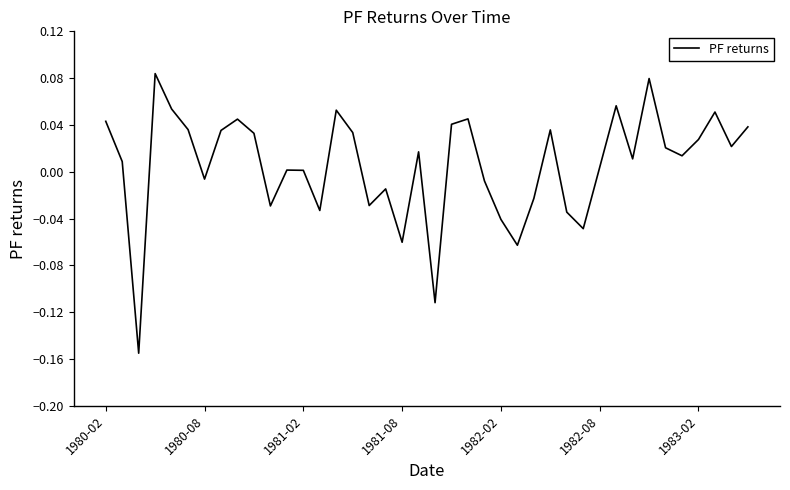

Does the chart have visible grid lines?

No